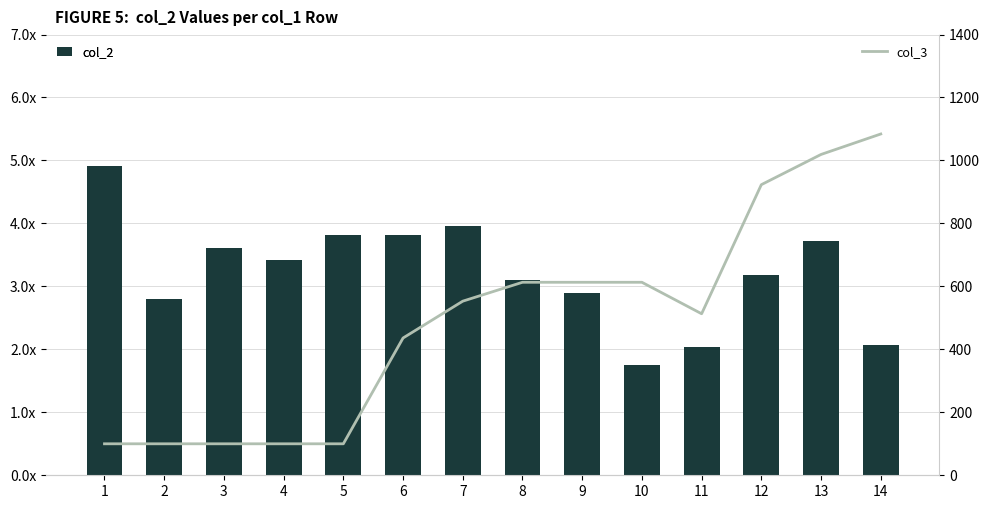

Rank the series by their maximum value, from lowest to highest.

col_2, col_3